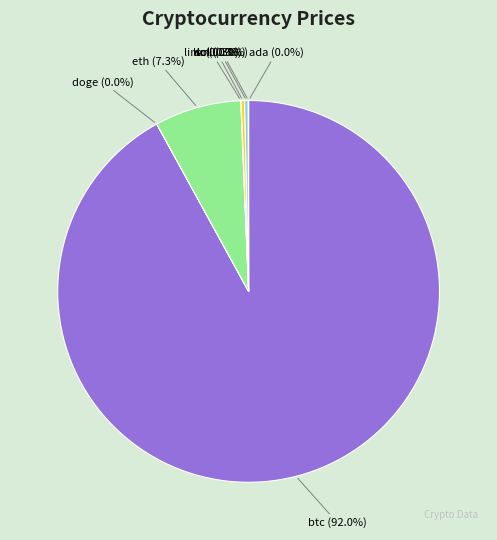

Is there any slice that represents more than half of the pie?

Yes